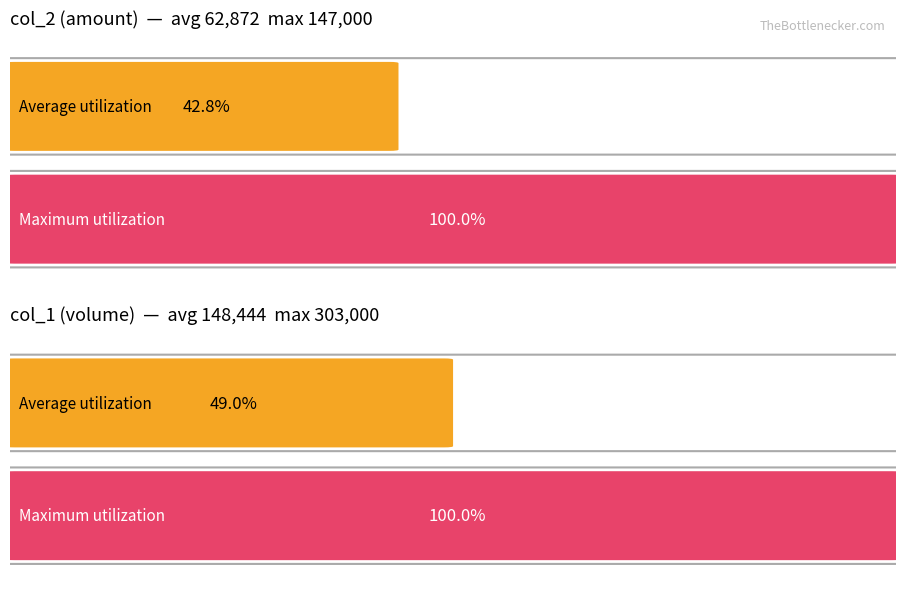

What are all the series names shown in the legend?

col_2 (amount), col_1 (volume)